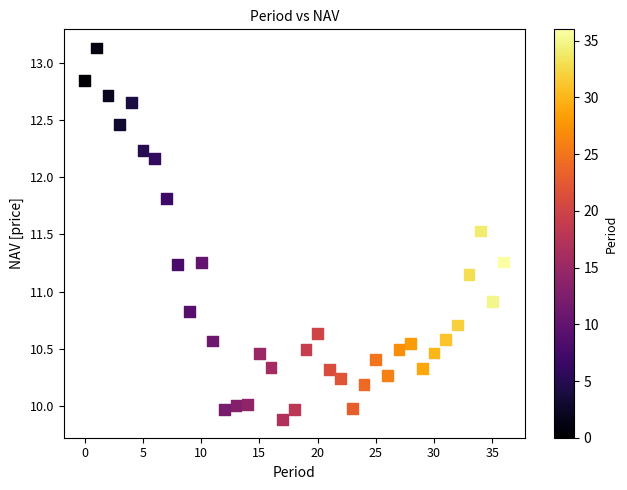

What Y value in the scatter plot is closest to 11?

10.9